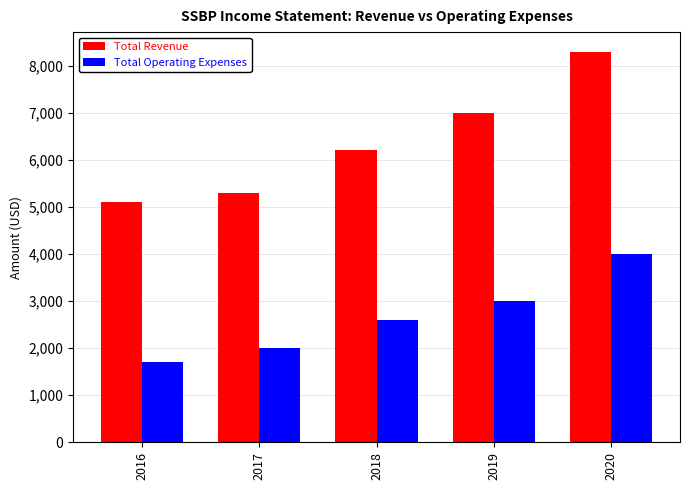

True or false: Total Operating Expenses has a value of 3000 at 2019.

True